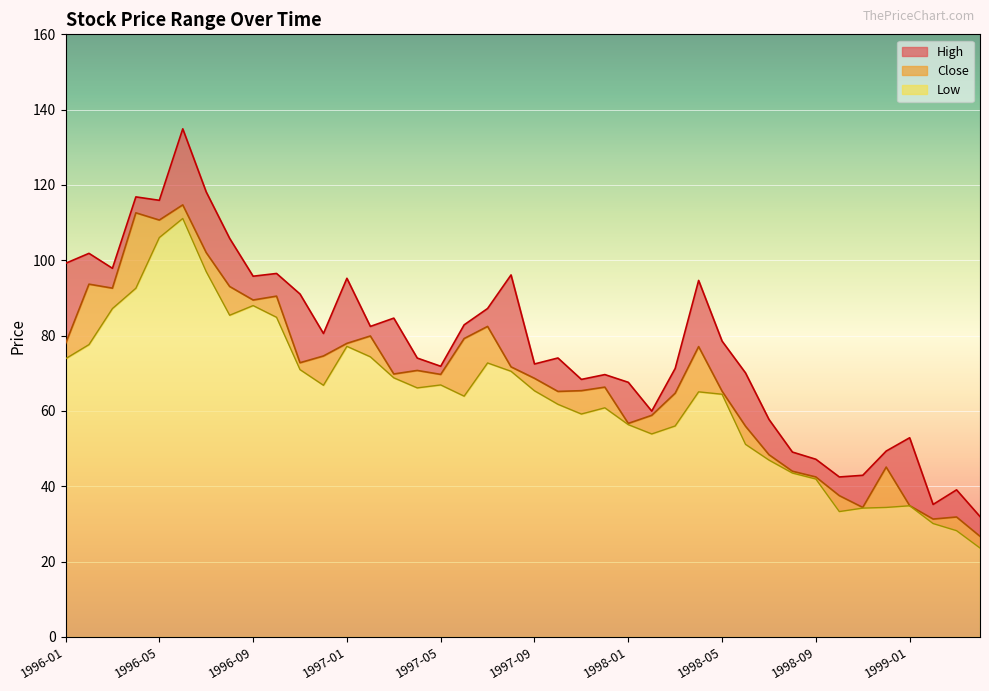

Reading right to left, extract all data points from this chart.

High: 32.0	39.1	35.2	52.9	49.4	42.9	42.5	47.2	49.1	57.8	70.1	78.5	94.7	71.3	60.0	67.6	69.7	68.4	74.1	72.5	96.1	87.2	82.9	71.9	74.0	84.7	82.5	95.2	80.6	91.0	96.5	95.8	105.8	118.2	134.9	115.9	116.8	97.9	101.8	99.2
Close: 26.7	31.9	31.3	34.9	45.1	34.4	37.5	42.5	44.0	48.4	56.0	65.2	77.1	64.7	58.8	56.7	66.3	65.4	65.2	68.7	71.7	82.5	79.2	69.7	70.8	69.8	79.9	78.0	74.6	72.8	90.5	89.5	93.0	102.0	114.7	110.7	112.6	92.6	93.7	77.9
Low: 23.6	28.2	30.1	34.8	34.4	34.2	33.3	41.9	43.5	47.0	51.1	64.4	65.1	56.0	53.9	56.4	60.8	59.2	61.8	65.4	70.5	72.8	63.9	66.9	66.1	68.8	74.4	77.2	66.8	71.0	84.9	88.0	85.4	97.0	111.1	106.0	92.6	87.2	77.6	73.9